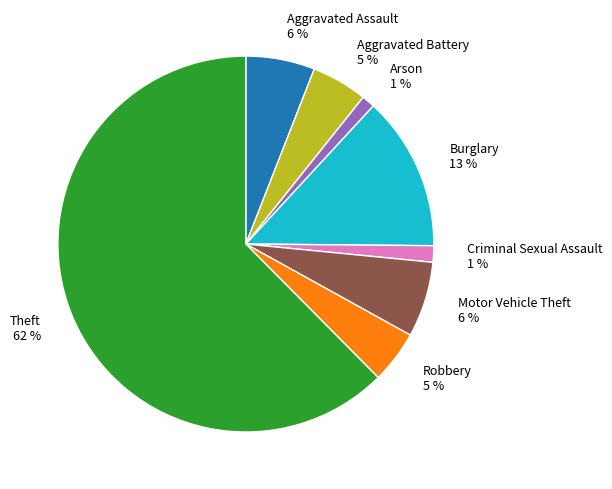

What is the ratio of the value at Criminal Sexual Assault to the value at Motor Vehicle Theft?

0.2